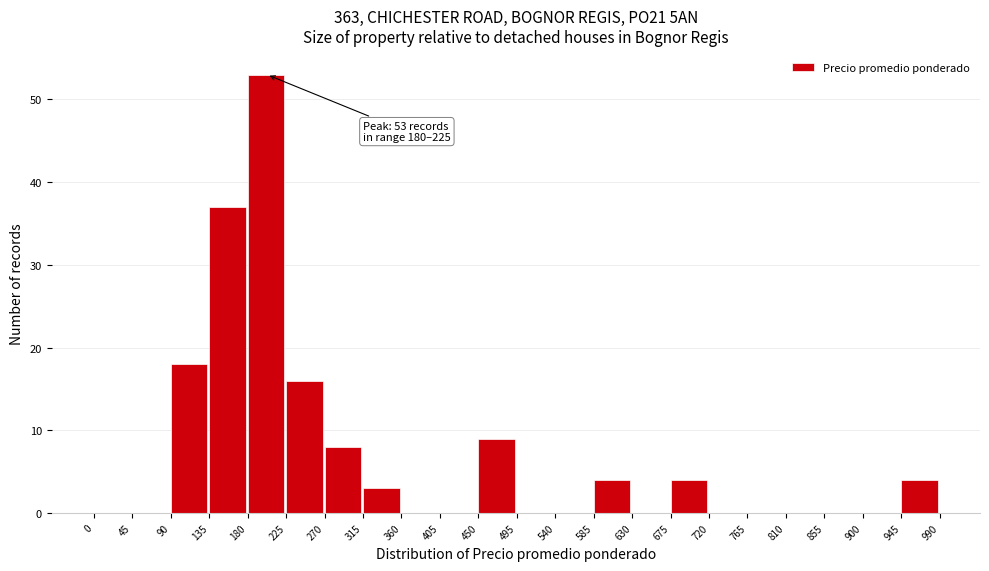

Which range on the x-axis has the tallest bar?

180 to 225